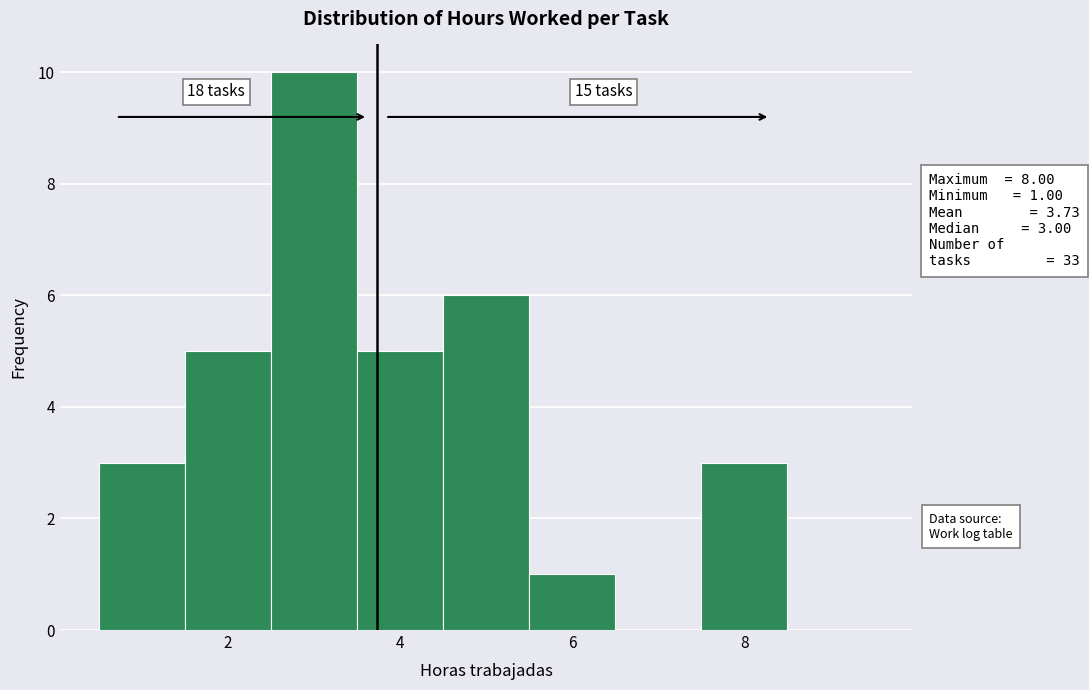

Which range on the x-axis has the tallest bar?

2.5 to 3.5